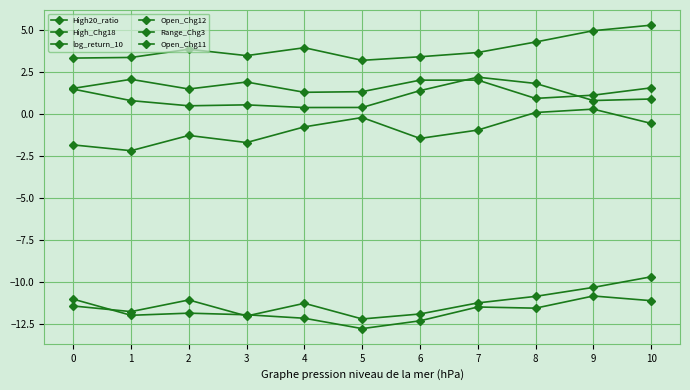

How many distinct data groups are displayed?

6